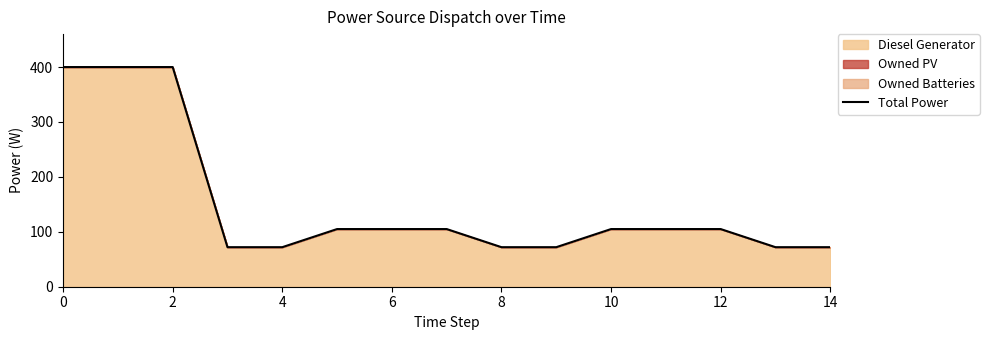

Does the chart have visible grid lines?

No